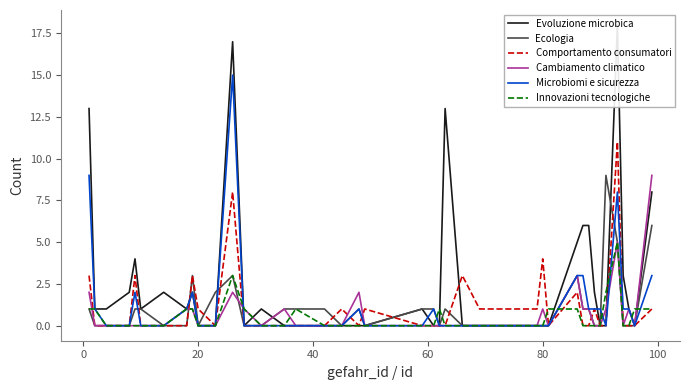

The Ecologia series shows 0 at 80. True or false?

True